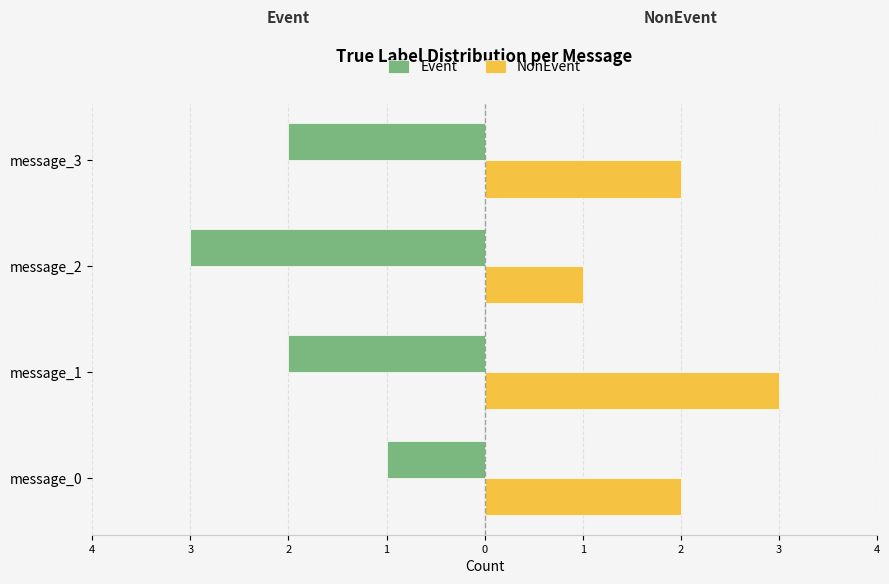

What is the lowest value of the NonEvent series?

1